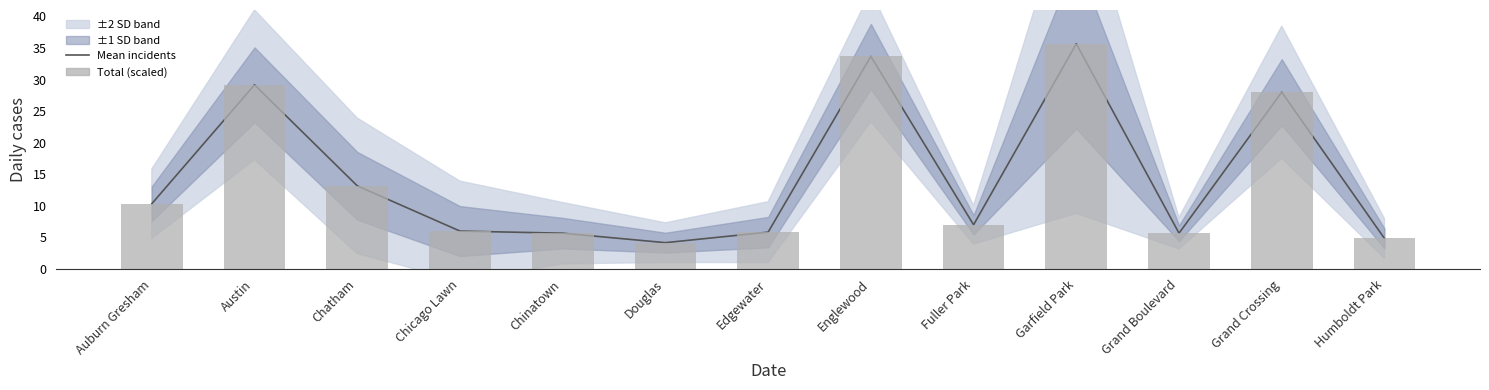

Read the Mean incidents value at Chicago Lawn.

6.0